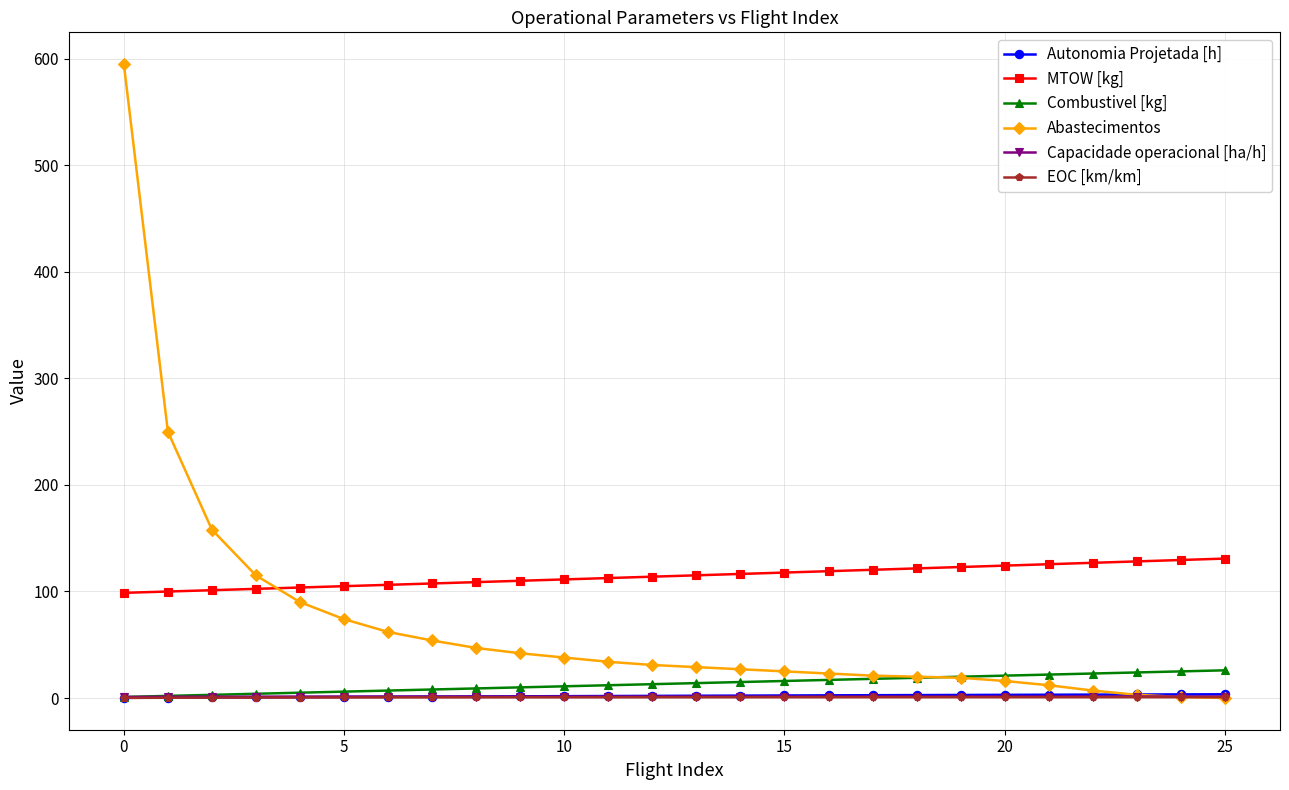

What is the minimum value for MTOW [kg]?

98.7